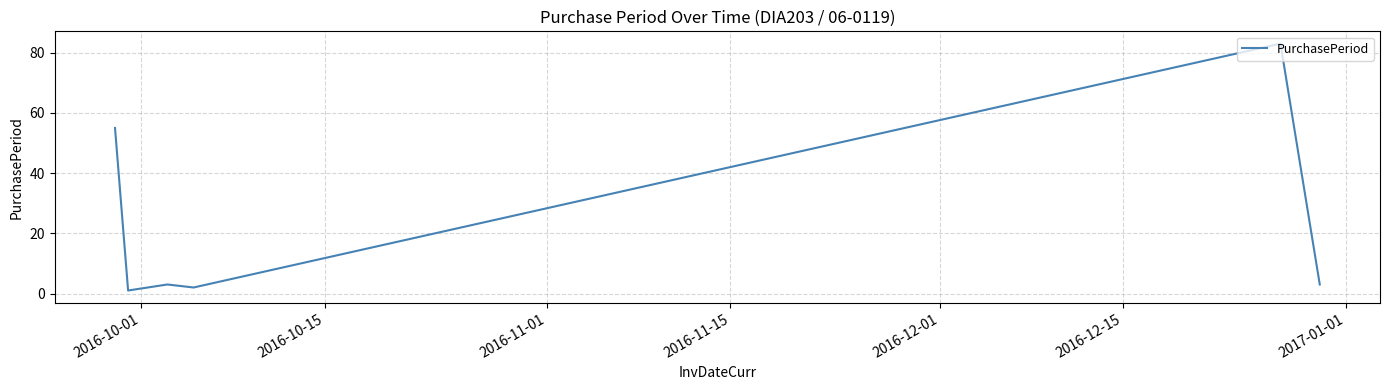

True or false: the data has more than 0 interior local peaks.

True